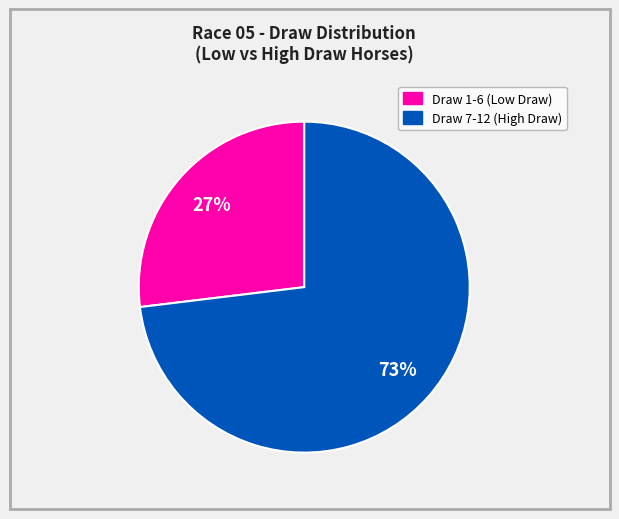

To the nearest percent, what is the average slice percentage?

50%